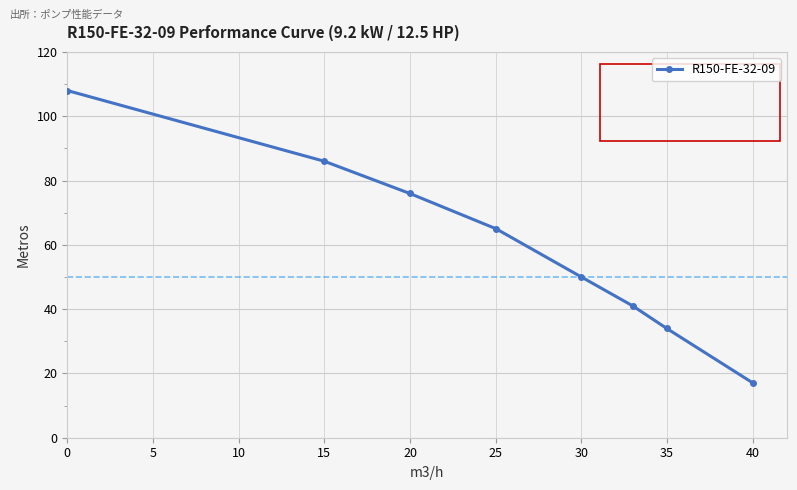

What is the maximum value shown in the chart?

108